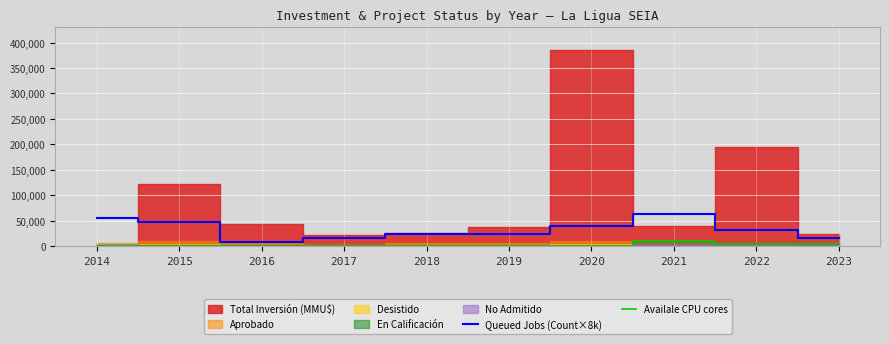

What is the highest value of the Availale CPU cores series?

10000